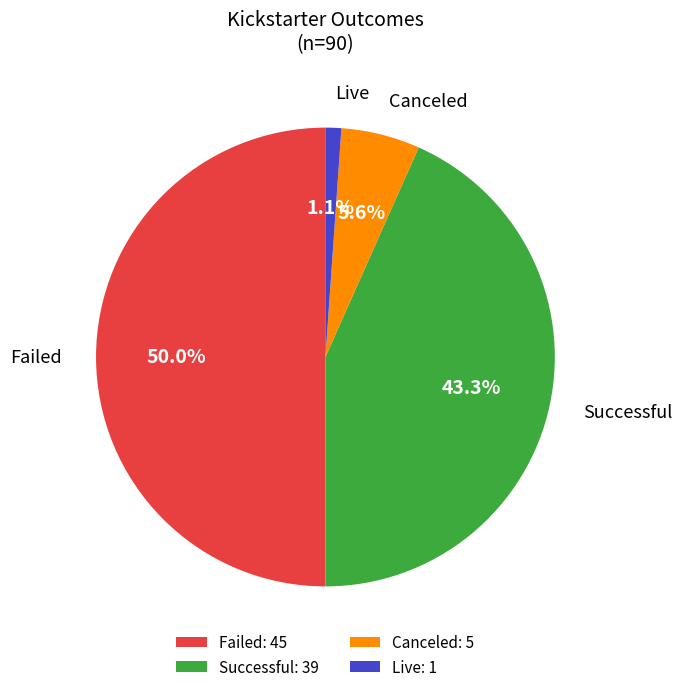

How much of the chart is everything except Successful: 39?

56.7%